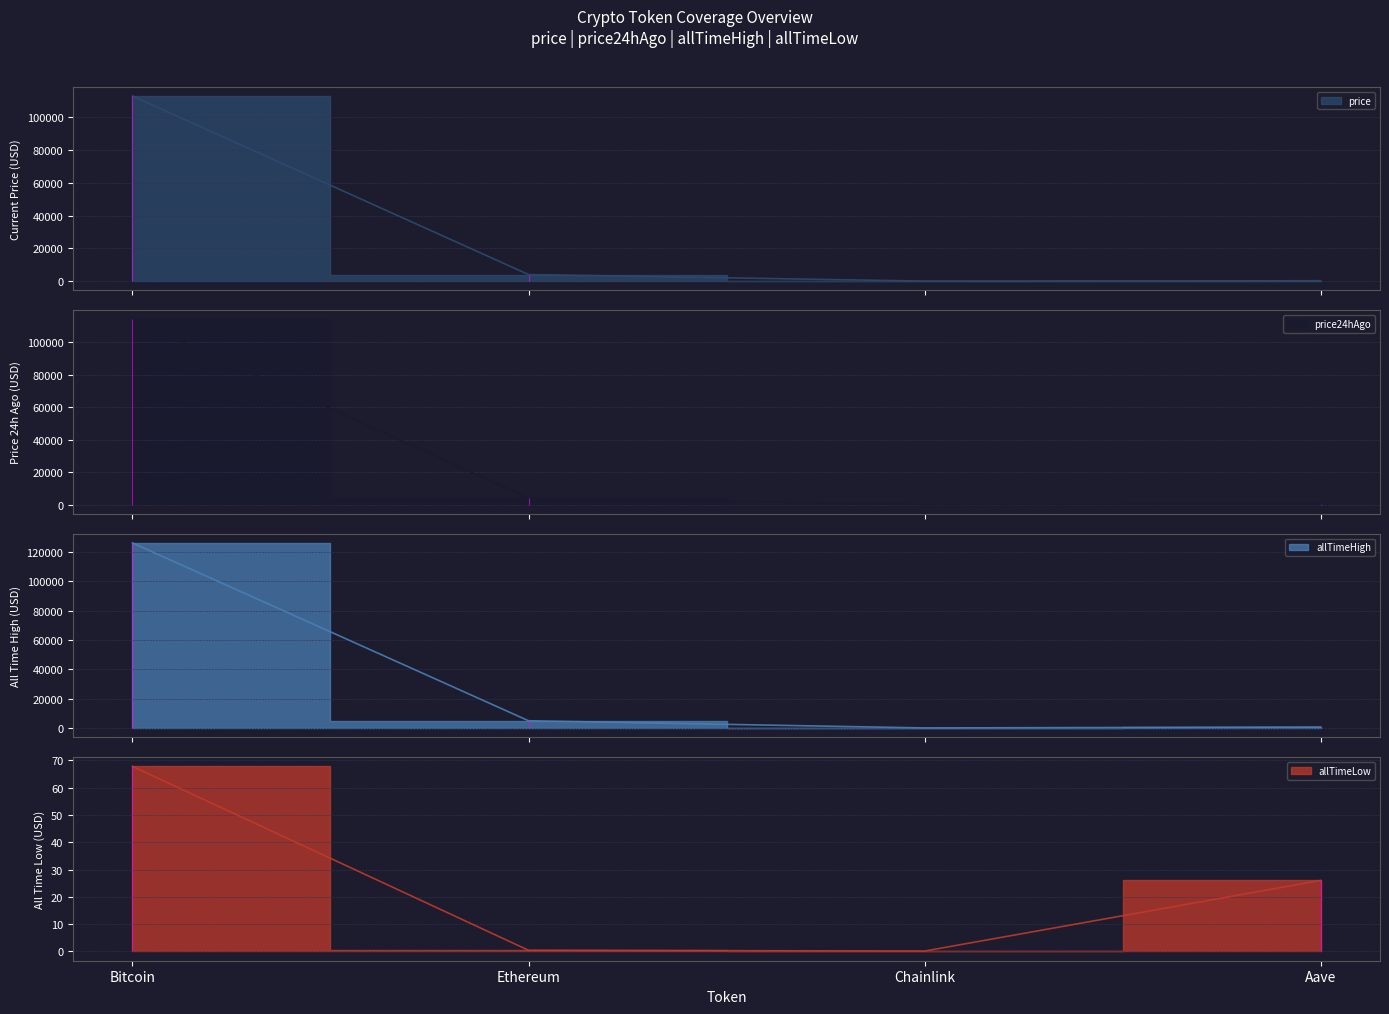

True or false: allTimeLow and allTimeHigh cross at least once.

False